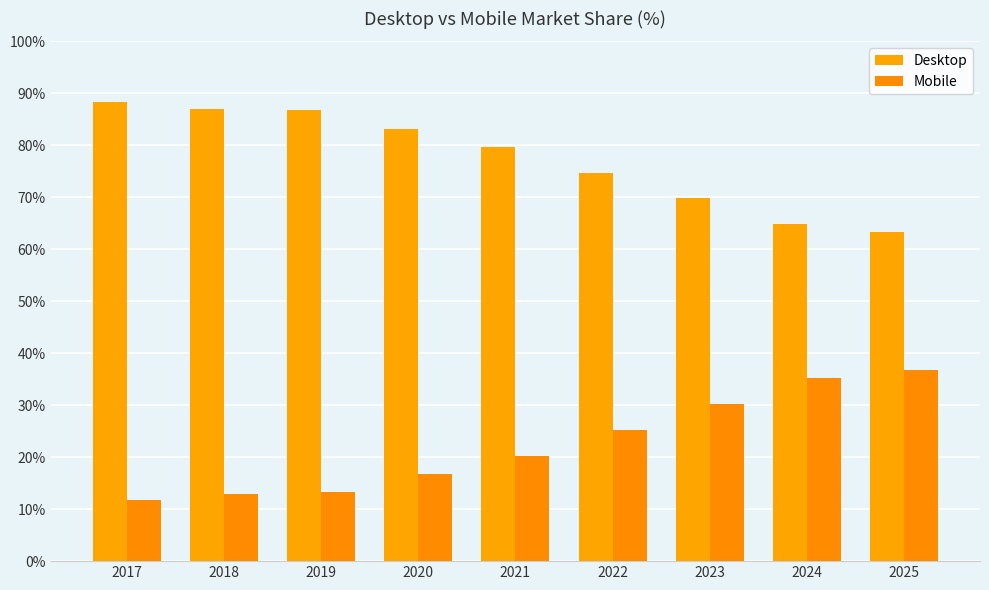

How many values in the Mobile series exceed 20?

5